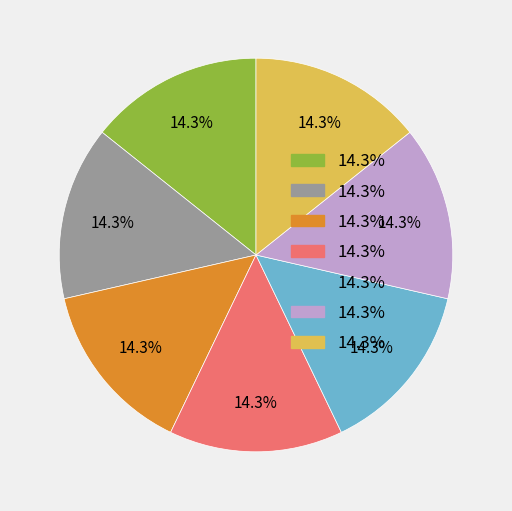

Is there a majority slice in this chart?

No